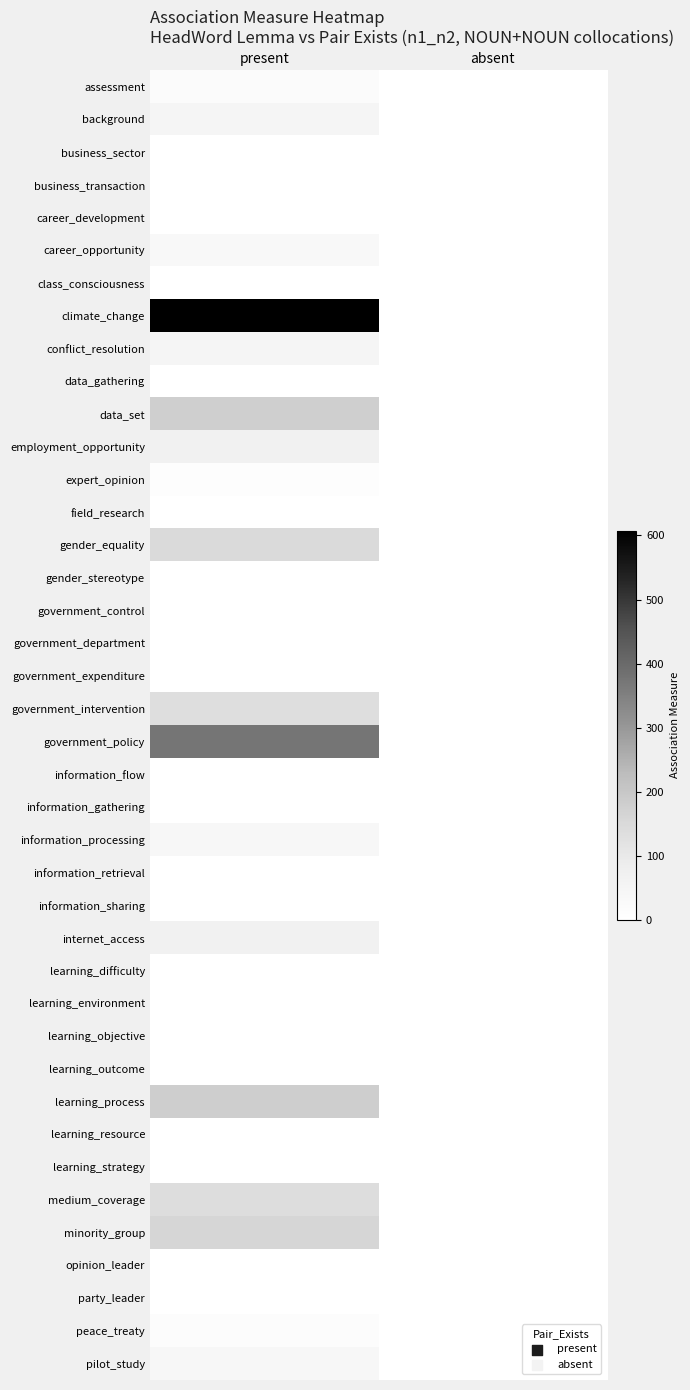

At how many categories does at least one series exceed 200?

1